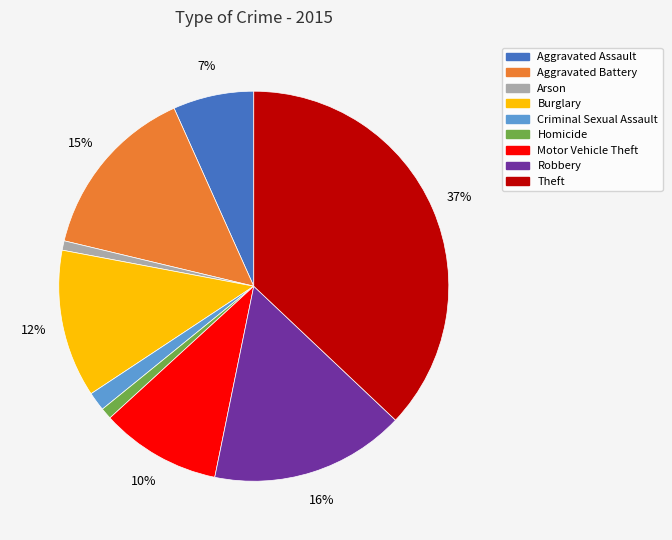

Count the number of slices in the pie.

9